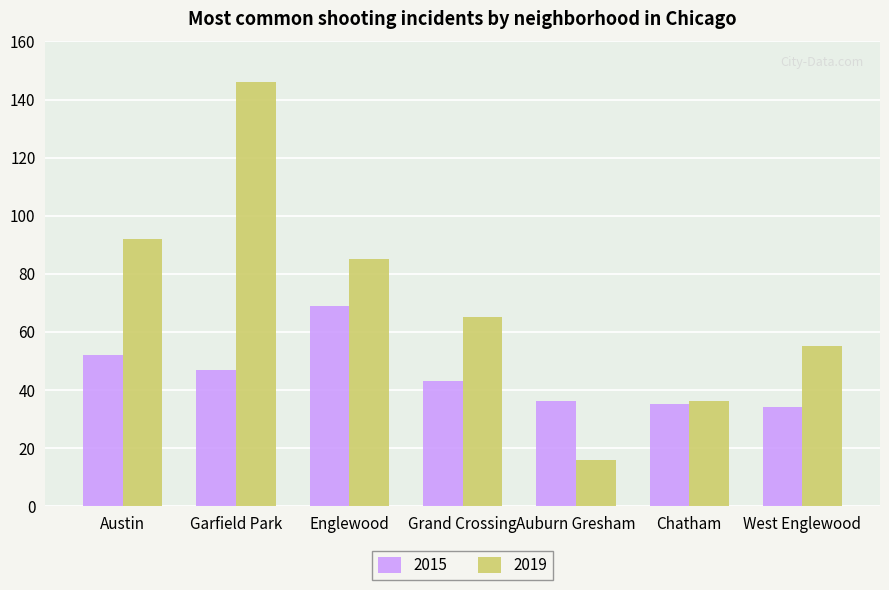

Between Garfield Park and Englewood, which series saw the biggest shift?

2019